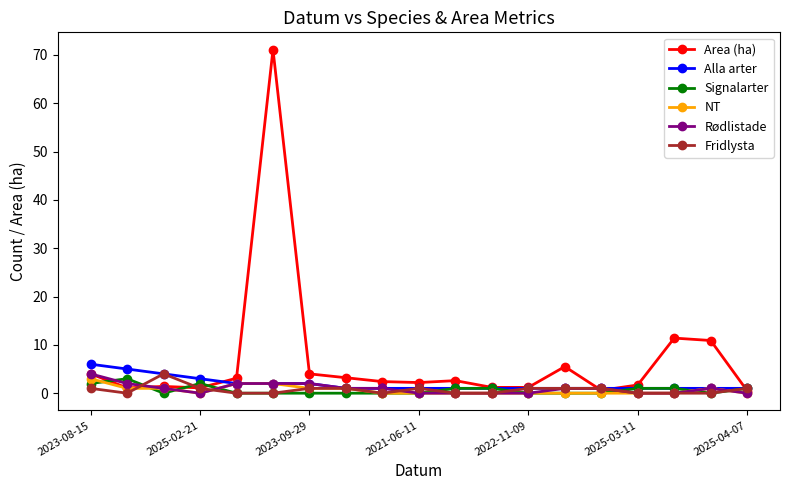

What is the value of the Area (ha) point at the 9th from the left?

2.4